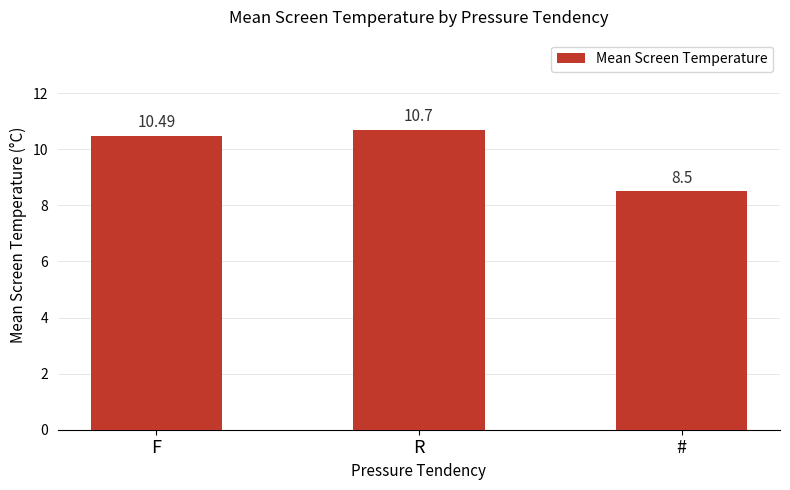

List the labels in order of value, smallest first.

#, F, R